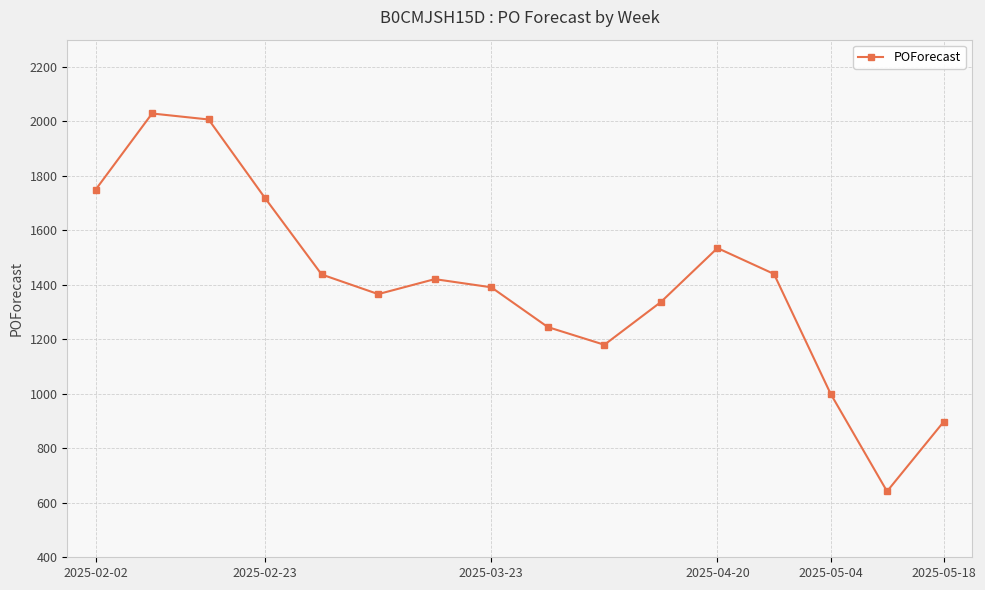

What is the average value?

1400